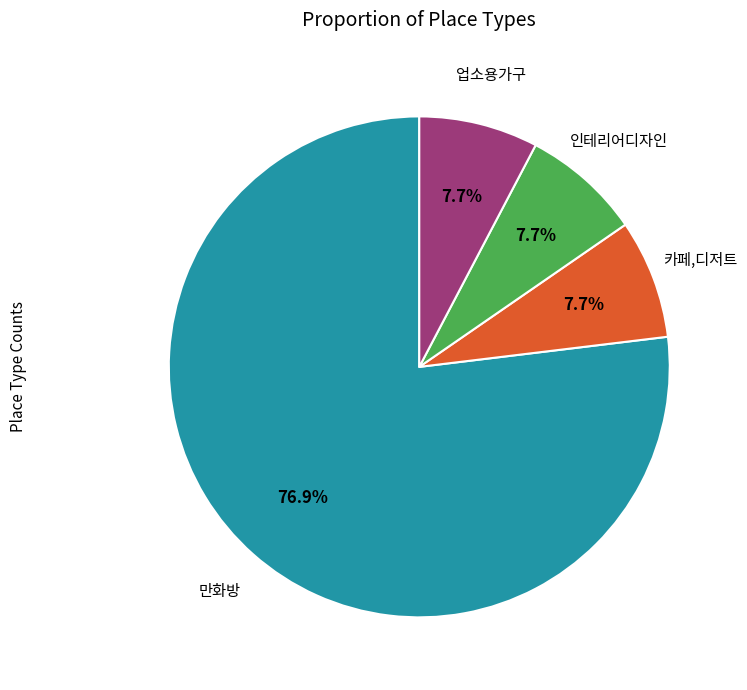

Is there any slice that represents more than half of the pie?

Yes